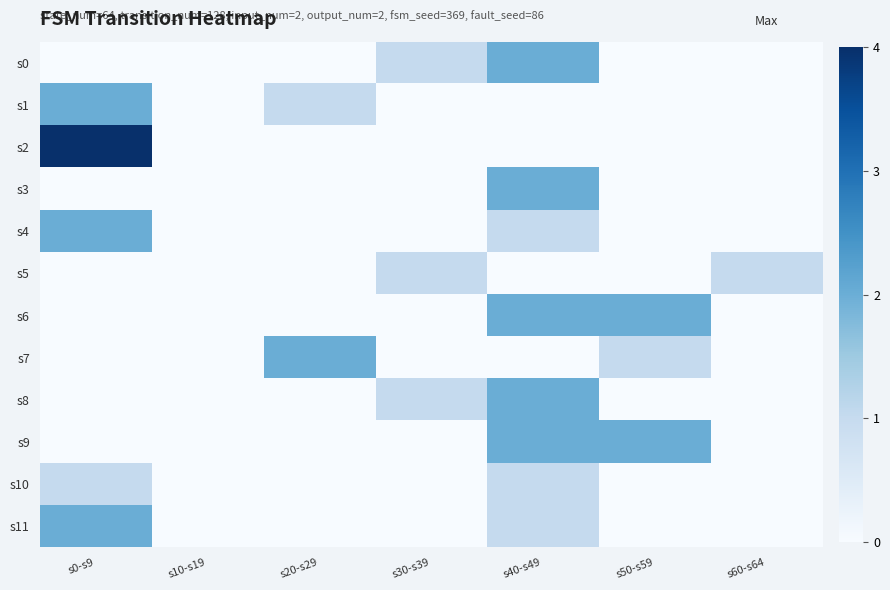

Which label corresponds to the smallest value in the chart?

s0-s9